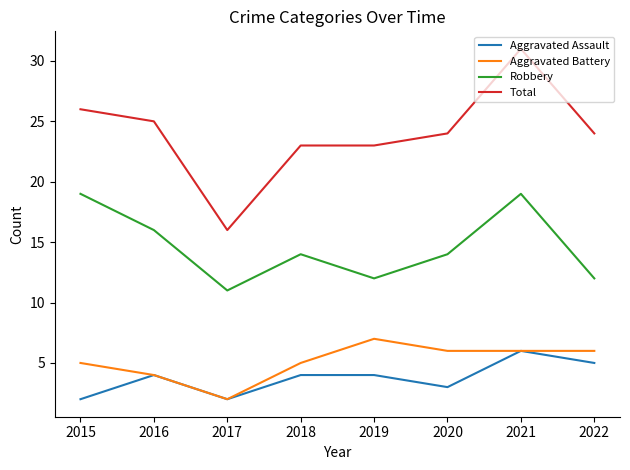

True or false: Robbery and Aggravated Battery intersect in this chart.

False